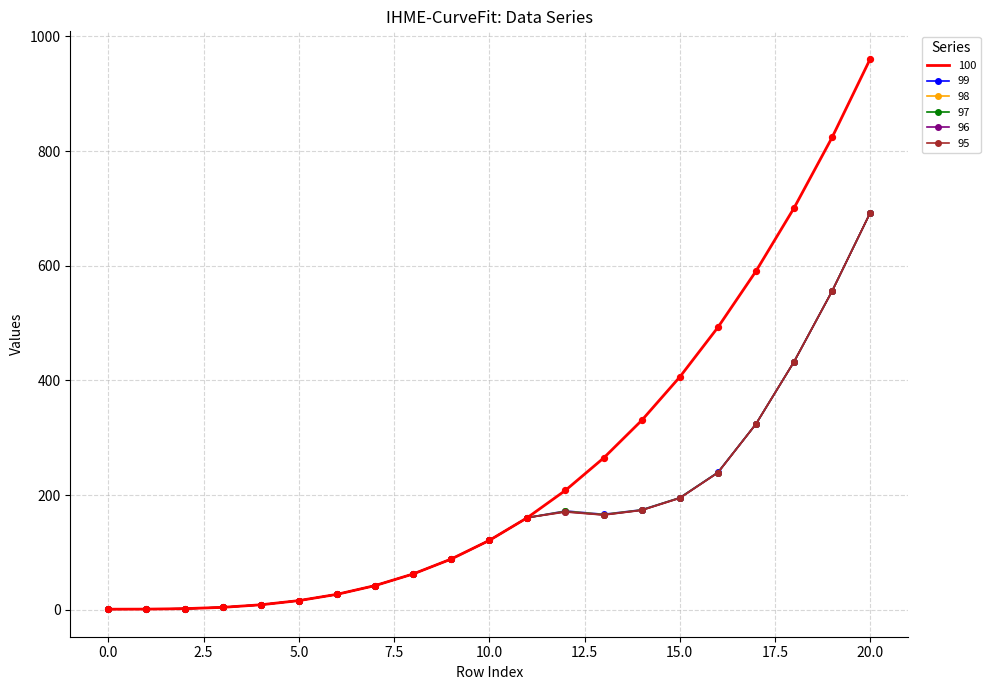

Which series has the largest total across all categories?

100